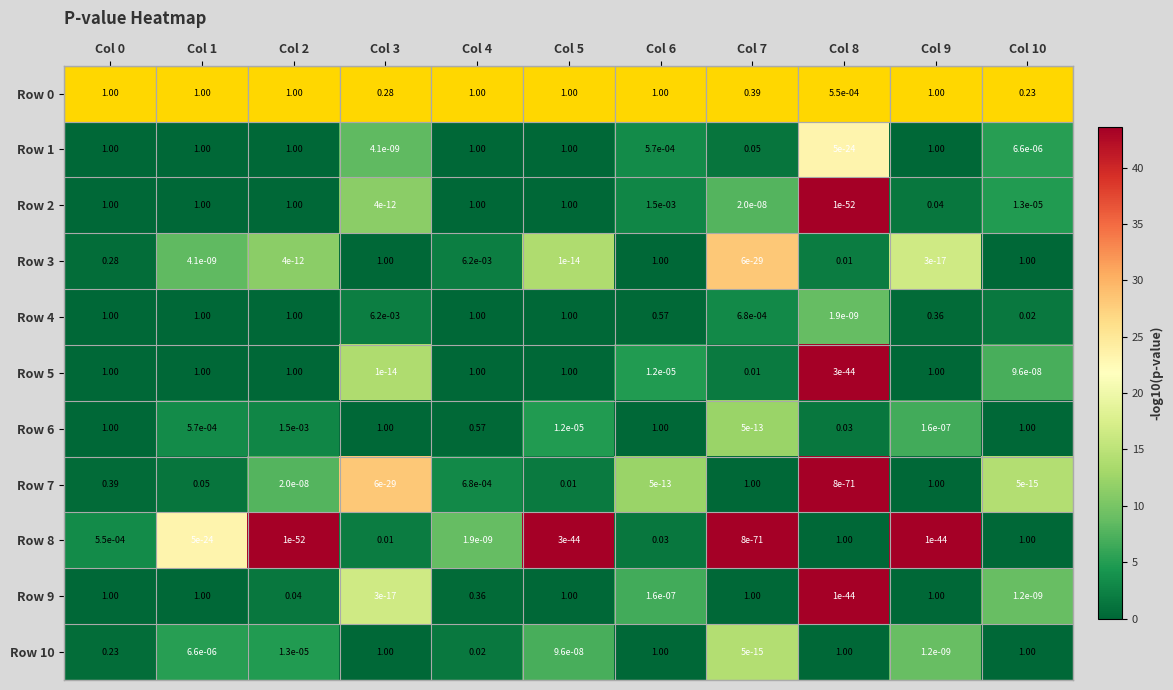

Is the value of Row 6 at Col 4 greater than the value of Row 1 at Col 7?

Yes